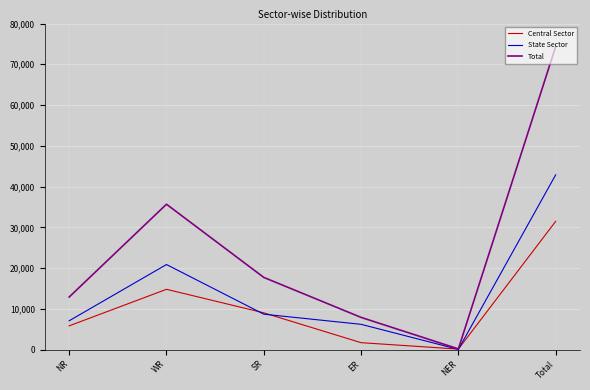

Reading left to right, what are all the values shown in this chart?

Central Sector: 5826	14795	9022	1700	123	31466
State Sector: 7070	20871	8690	6200	50	42880
Total: 12896	35666	17712	7900	173	74346